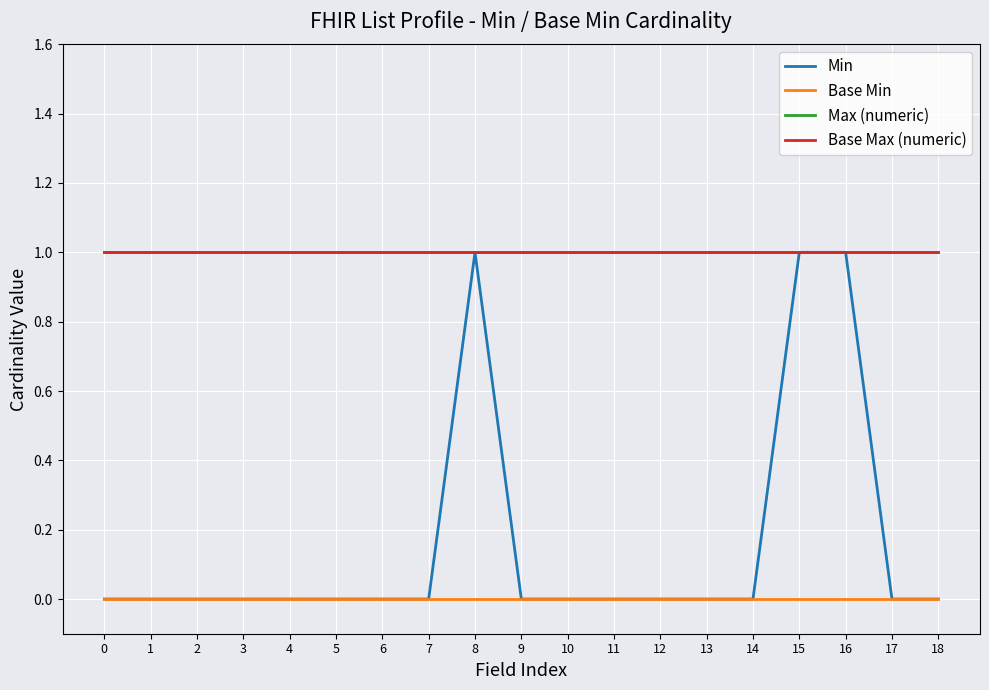

Does the chart have visible grid lines?

Yes